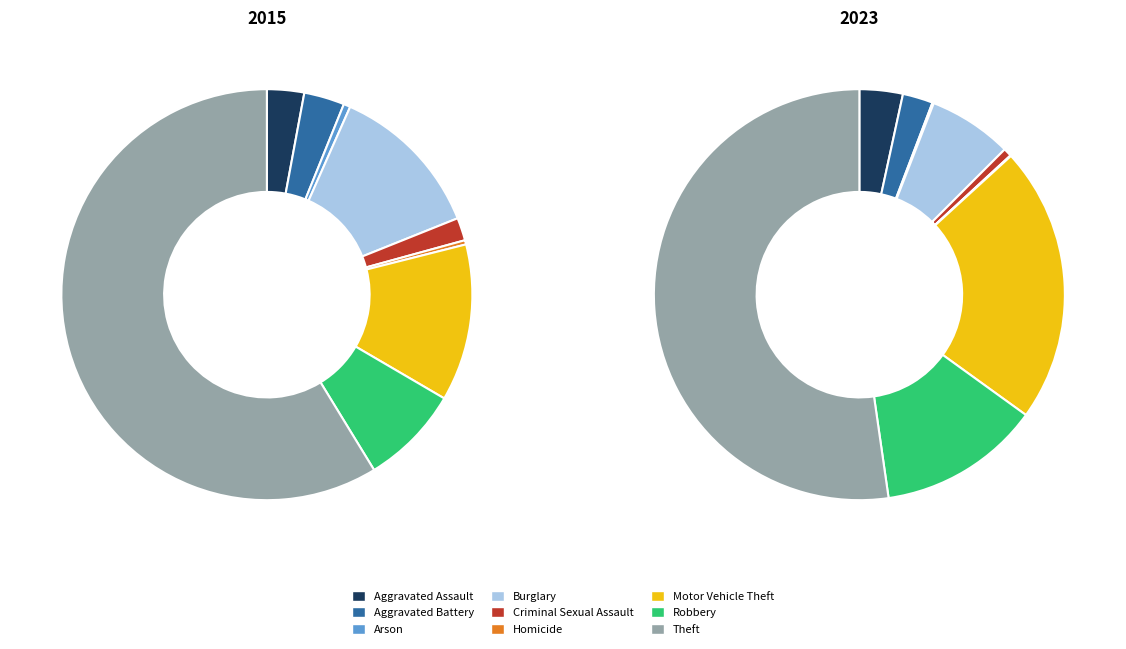

To the nearest percent, what is the average slice percentage?

11%